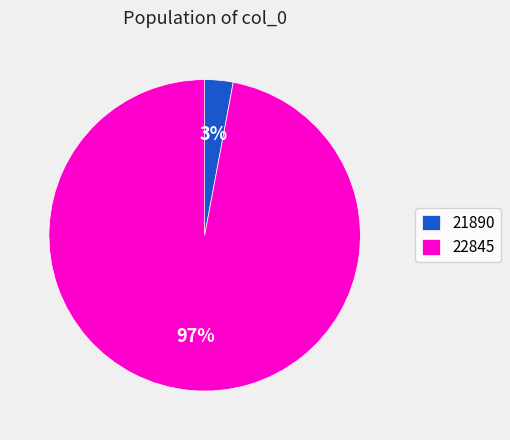

Which slice is the smallest?

21890